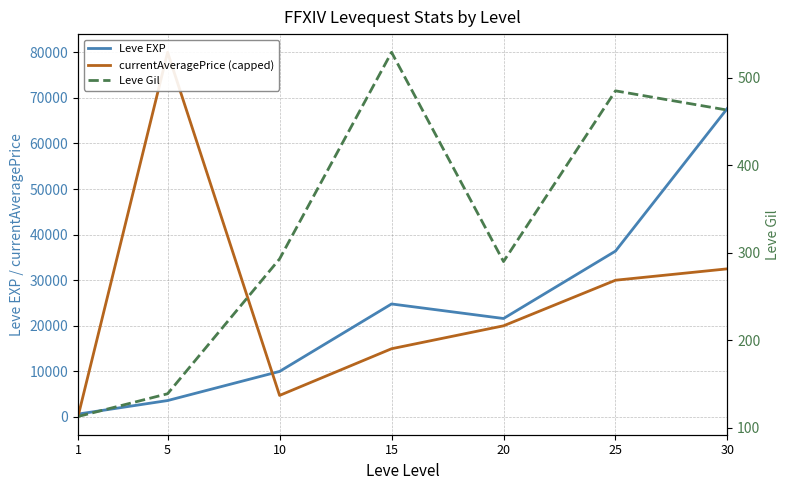

Reading right to left, transcribe all the data shown in this chart.

Leve EXP: 30=67730.0	25=36390.0	20=21600.0	15=24790.0	10=9990.0	5=3600.0	1=630.0
currentAveragePrice (capped): 30=32500.0	25=29999.0	20=19996.7	15=14968.3	10=4725.2	5=80000.0	1=97.0
Leve Gil: 30=463.0	25=485.0	20=290.0	15=529.0	10=293.0	5=139.0	1=113.0